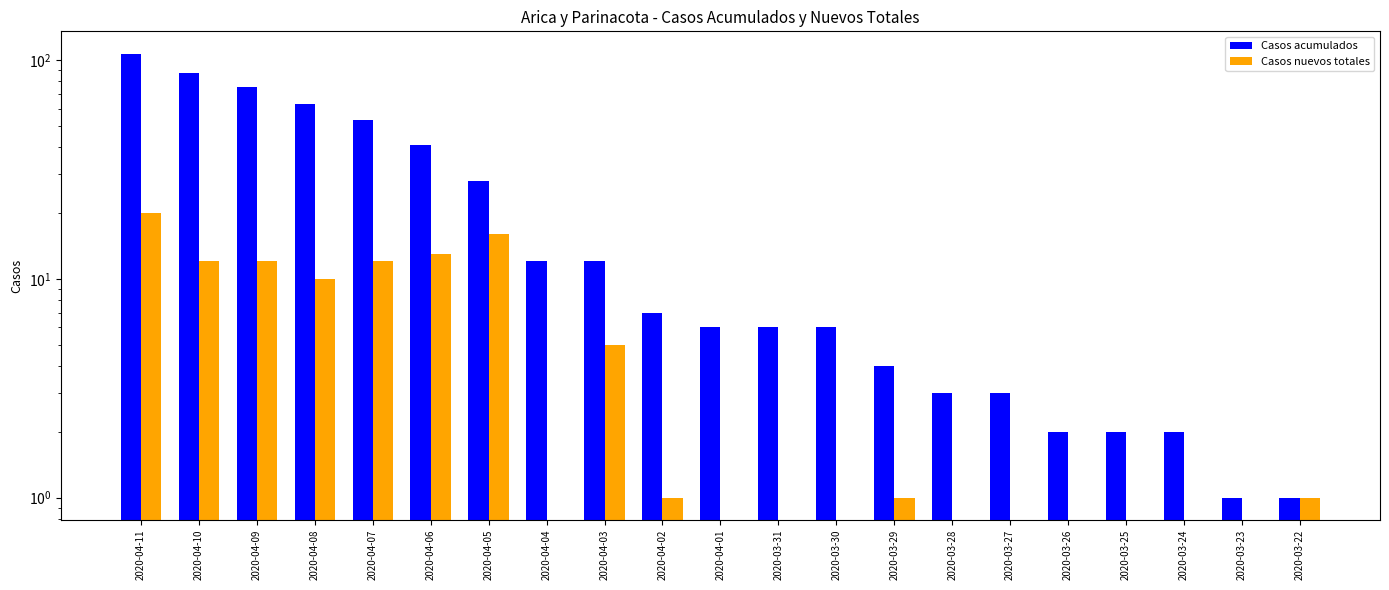

What is the difference between the maximum and second lowest values in the Casos nuevos totales series?

20